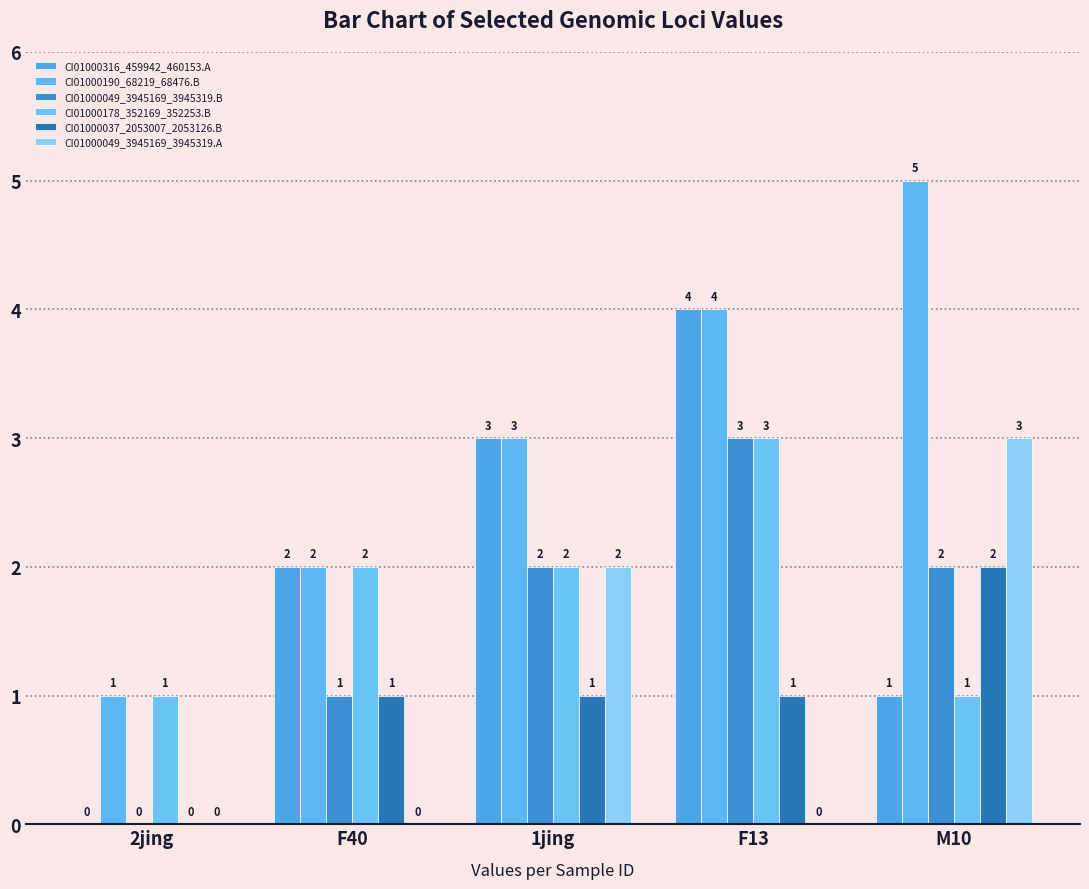

Is the value of CI01000049_3945169_3945319.A at 2jing greater than the value of CI01000178_352169_352253.B at 2jing?

No